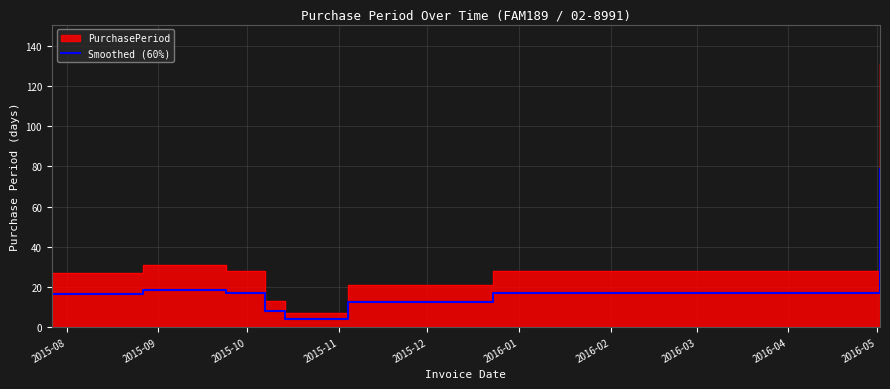

What is the lowest value of the Smoothed (60%) series?

4.2